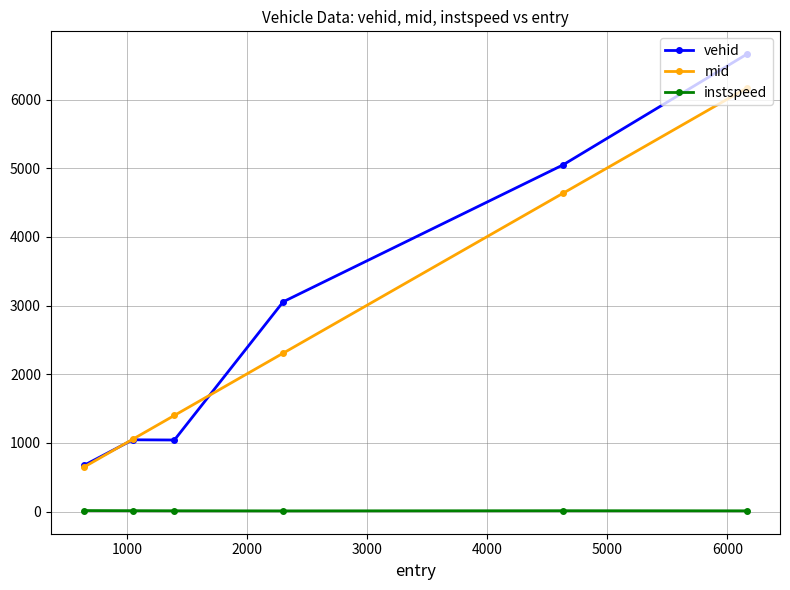

Which series has the widest spread of values?

vehid